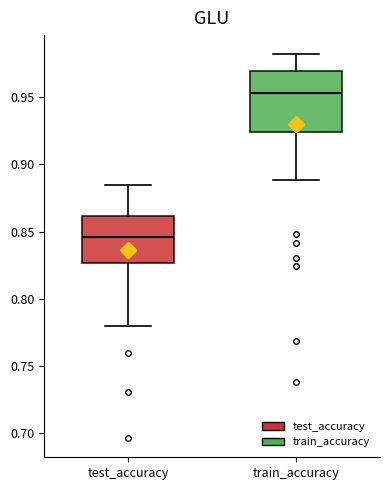

Reading left to right, read every box against the y-axis: the position of its median line, the range the box covers, and the ends of its whiskers. The values are not printed on the chart, so give them approximately, as read against the axis.

test_accuracy: median 0.845, box 0.825 to 0.860, whiskers 0.780 to 0.885
train_accuracy: median 0.955, box 0.925 to 0.970, whiskers 0.890 to 0.980